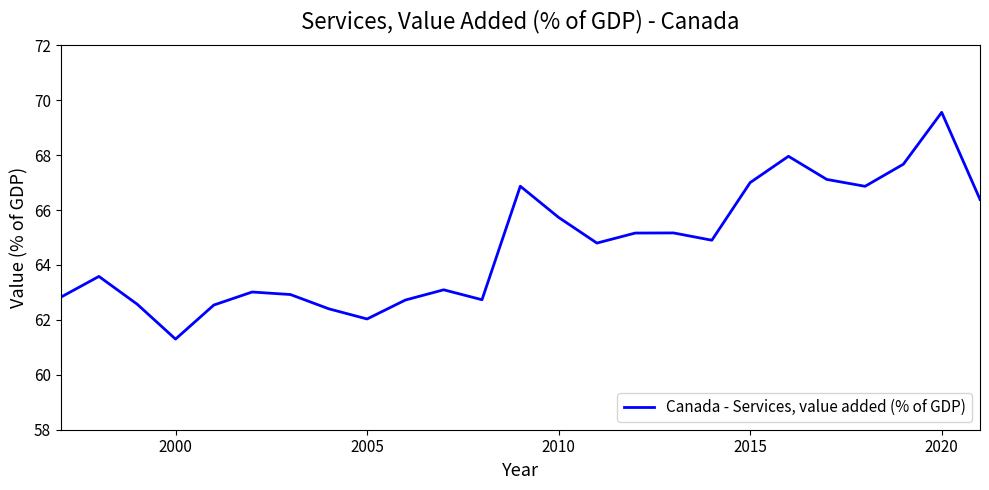

What is the difference between the maximum and minimum values?

8.3